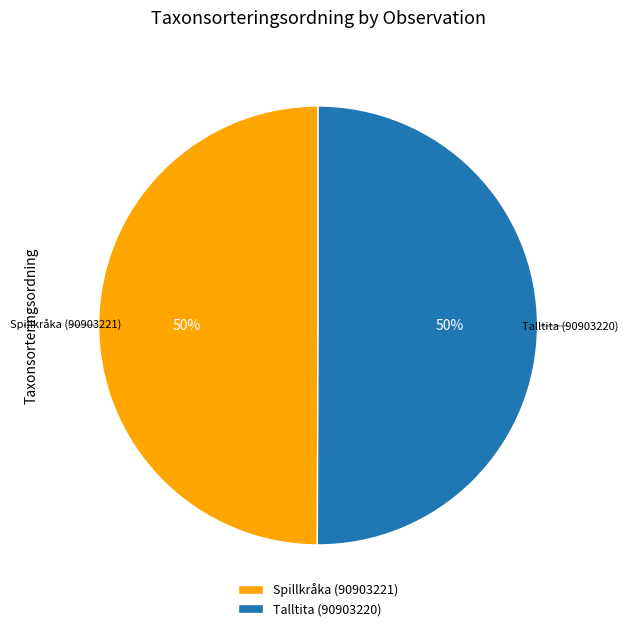

What is the ratio of the value at Spillkråka (90903221) to the value at Talltita (90903220)?

1.0